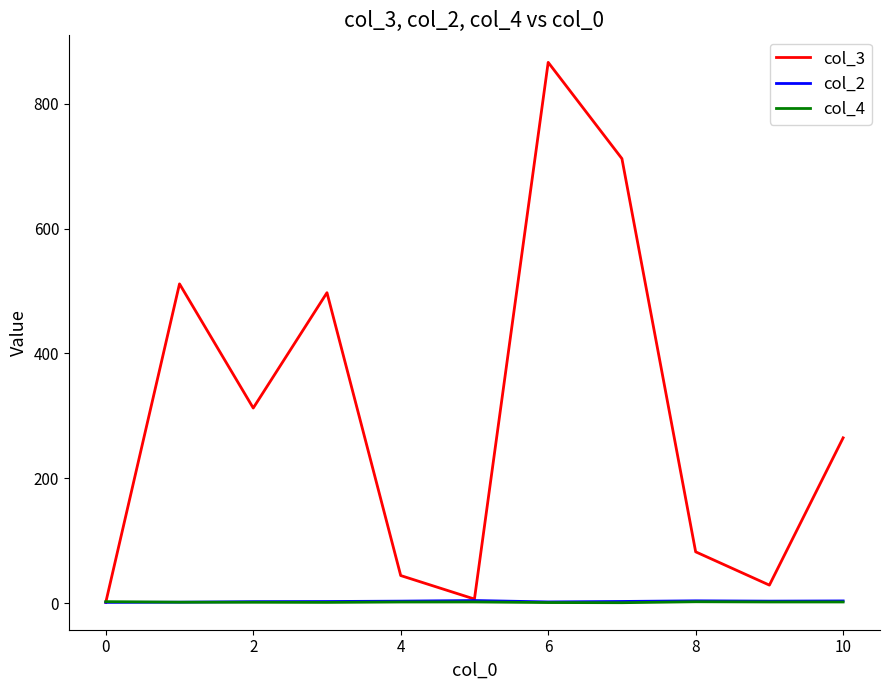

What is the minimum value for col_4?

0.5